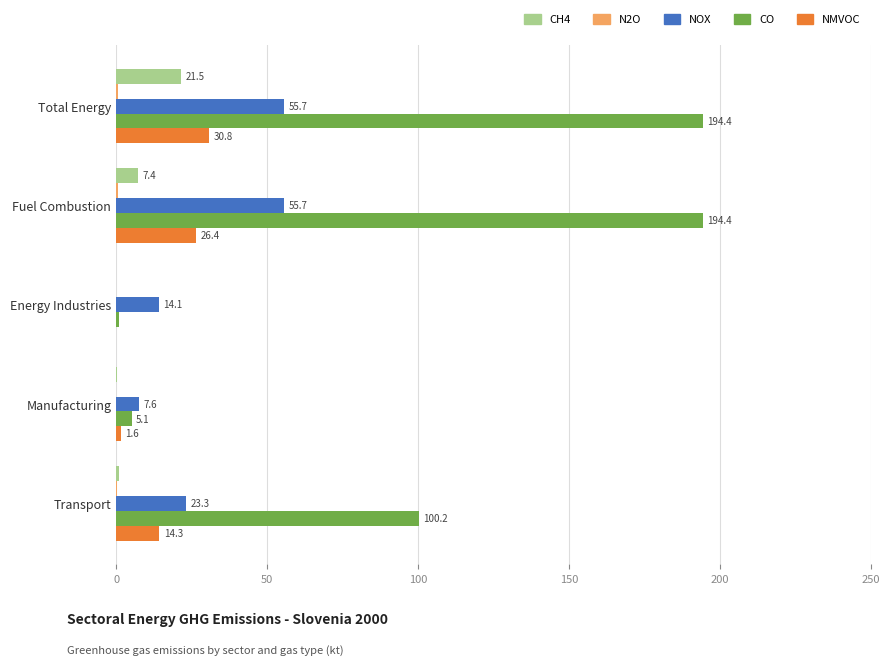

What is the maximum value shown in the chart?

194.4